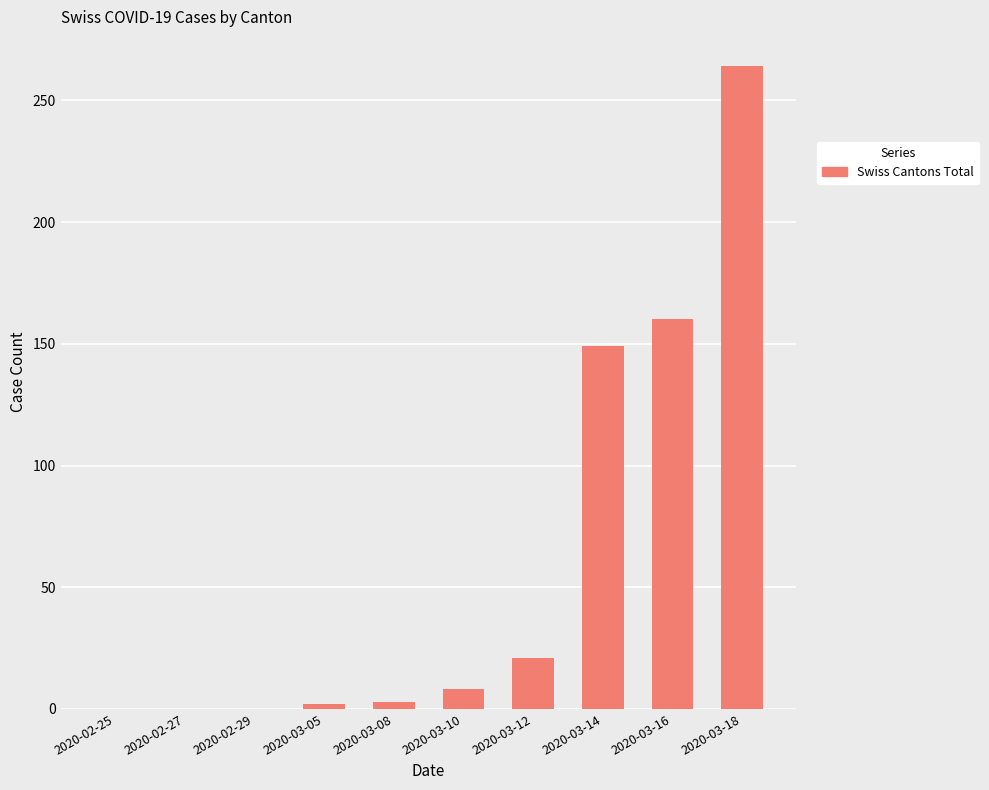

True or false: the data shows 0 at 2020-02-29.

True